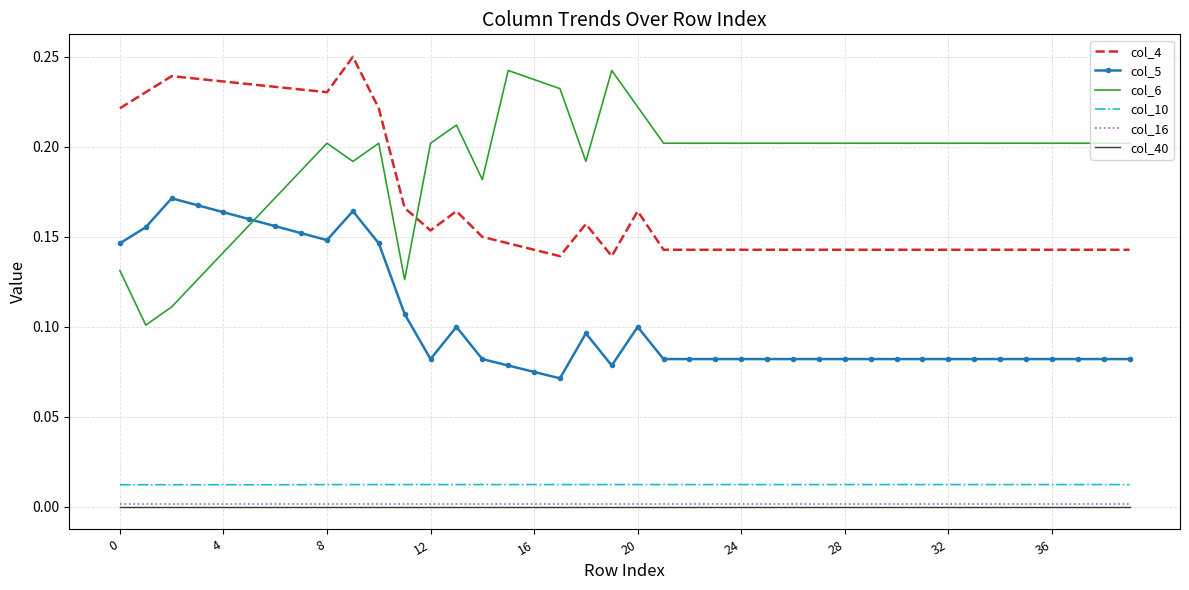

Which series has the widest spread of values?

col_6